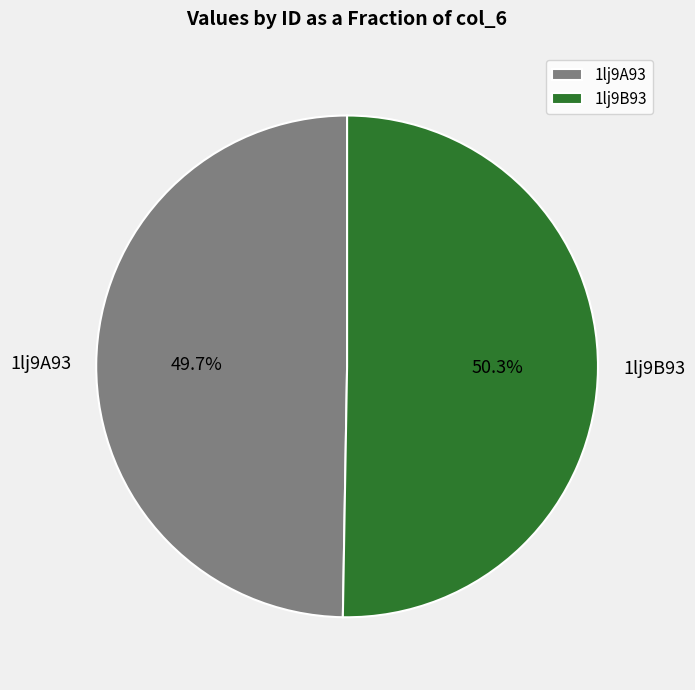

To the nearest percent, what is the combined percentage of 1lj9B93 and 1lj9A93?

100%